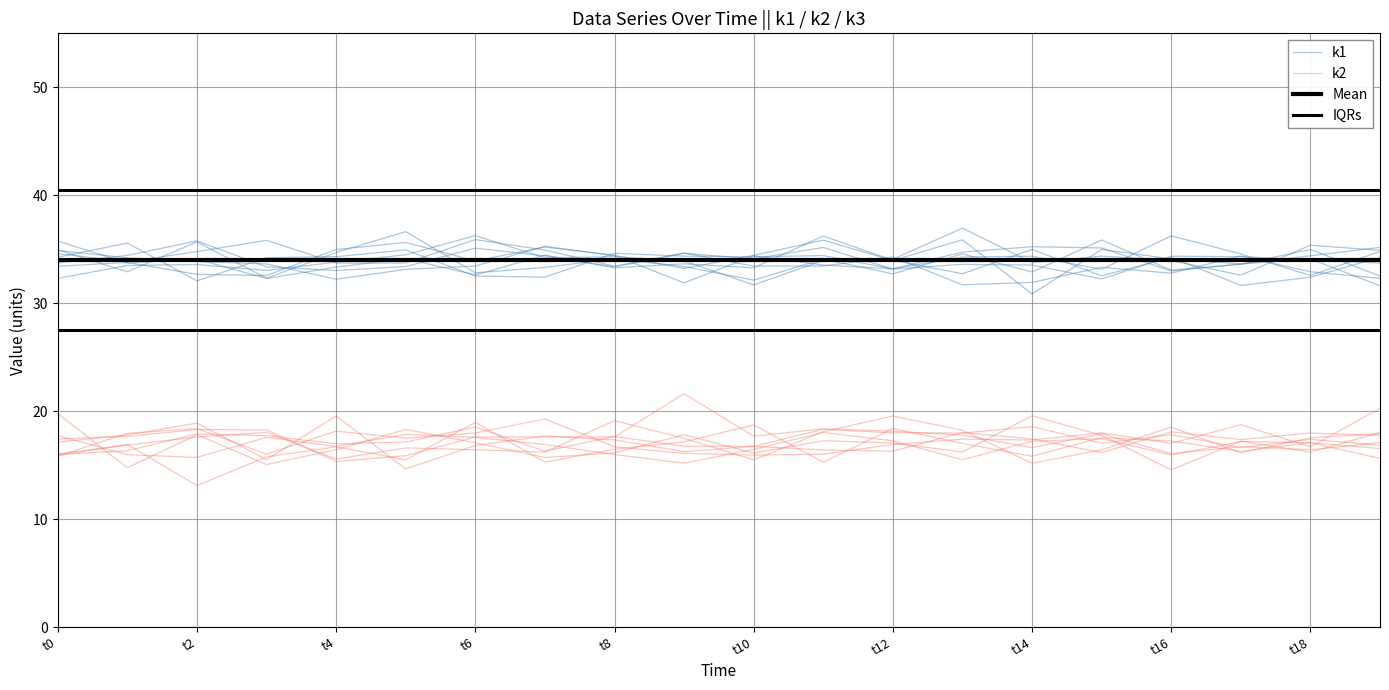

At how many categories does at least one series exceed 30?

20